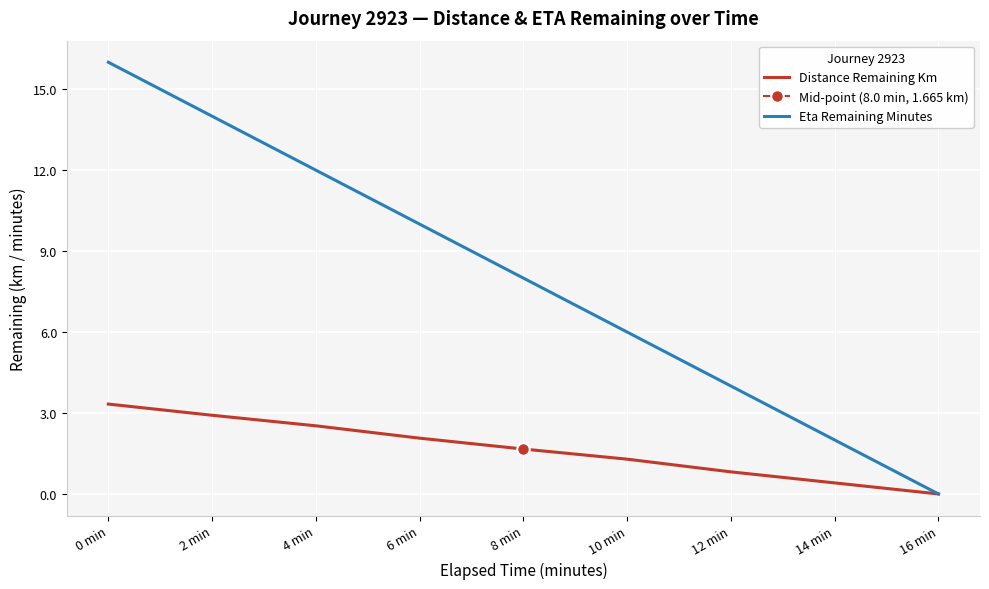

Which series changed the most between 8 min and 12 min?

Eta Remaining Minutes